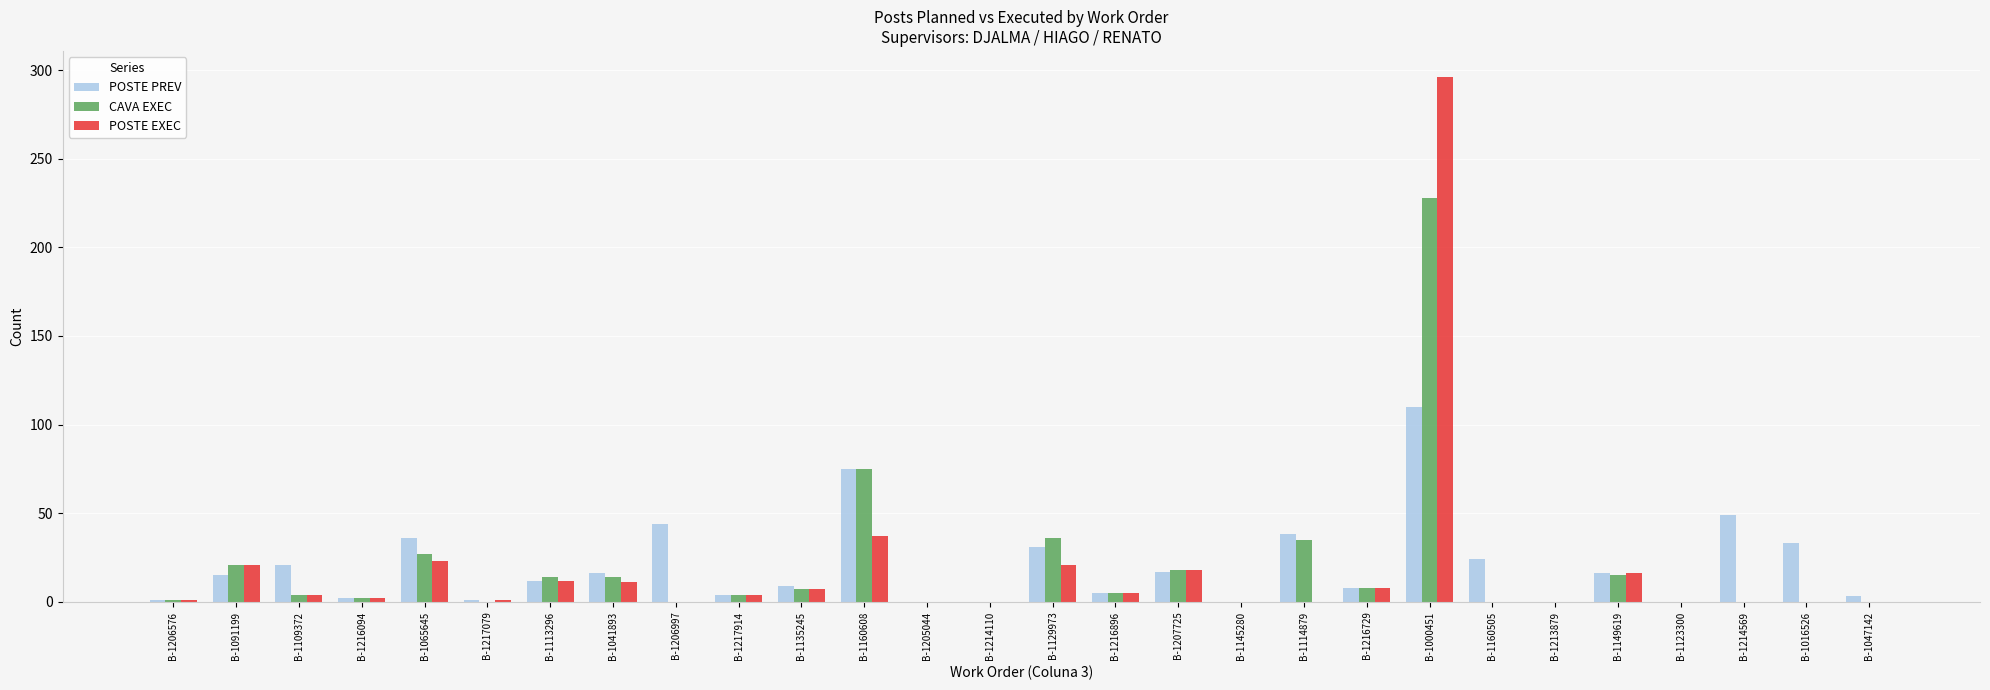

Is it true that CAVA EXEC equals 1 at B-1206576?

True